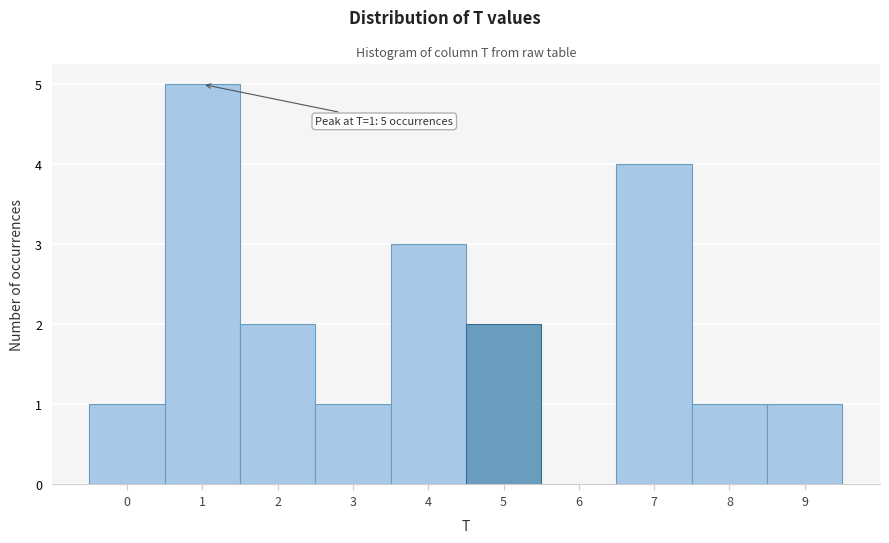

Over which range of the x-axis is the bar tallest?

0.5 to 1.5